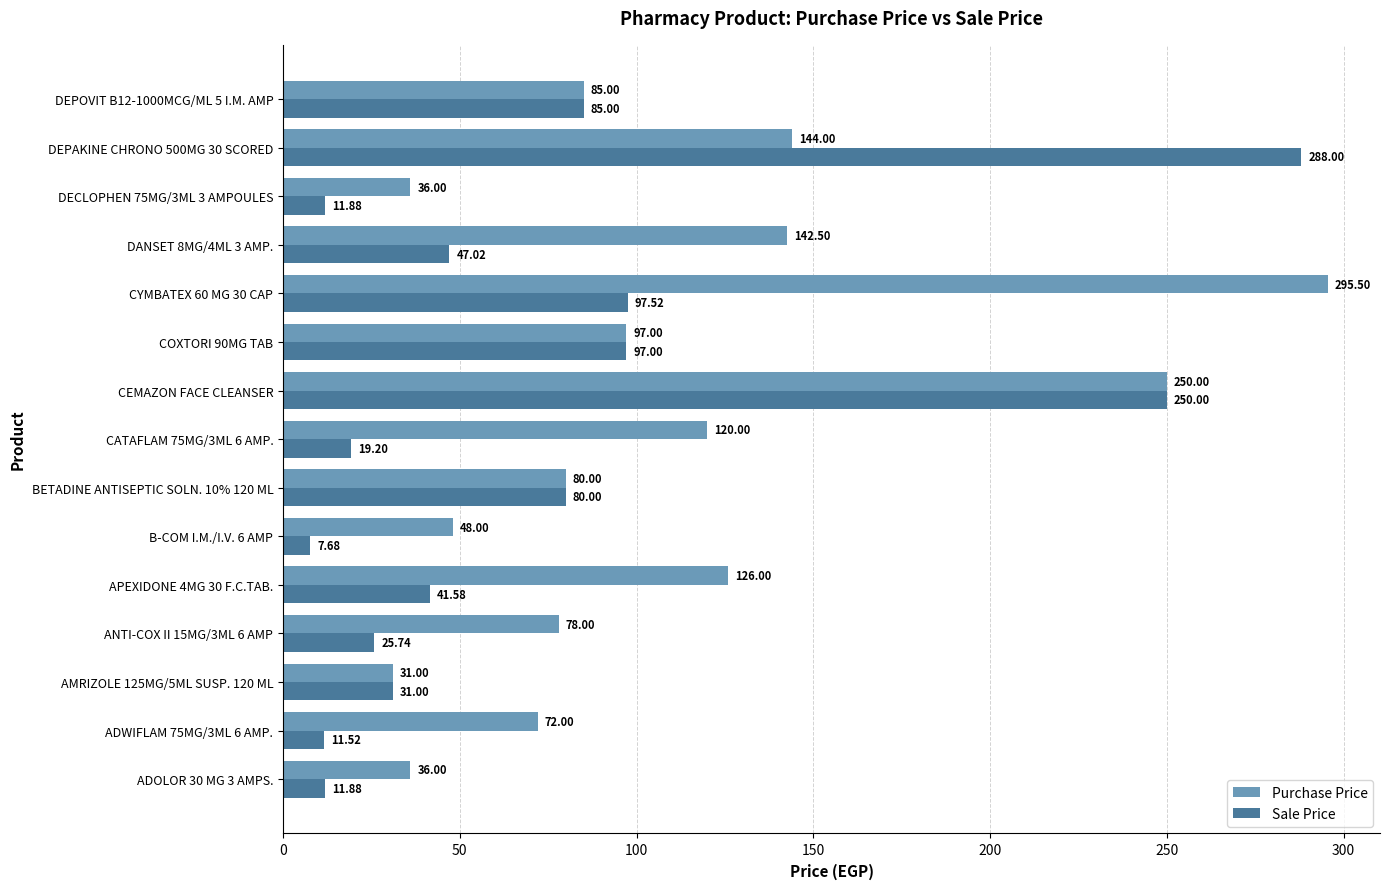

How many values in the Sale Price series are below 41?

7